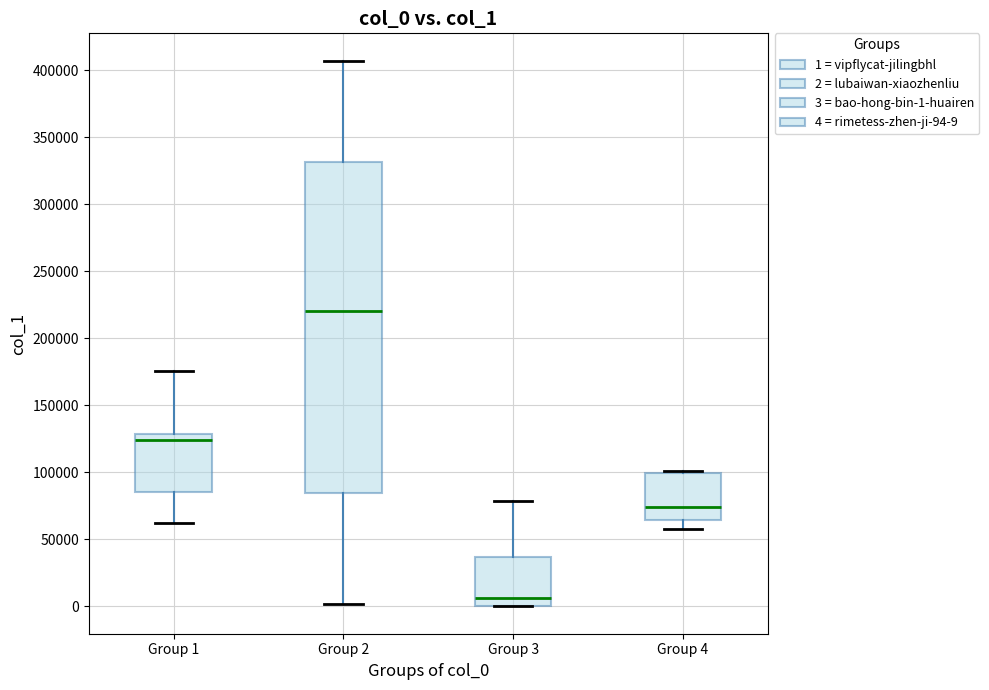

Reading left to right, read every box against the y-axis: the position of its median line, the range the box covers, and the ends of its whiskers. The values are not printed on the chart, so give them approximately, as read against the axis.

Group 1: median 125000, box 85000 to 130000, whiskers 60000 to 175000
Group 2: median 220000, box 85000 to 330000, whiskers 0 to 405000
Group 3: median 5000, box 0 to 35000, whiskers 0 to 80000
Group 4: median 75000, box 65000 to 100000, whiskers 60000 to 100000 (just above the box's upper edge)